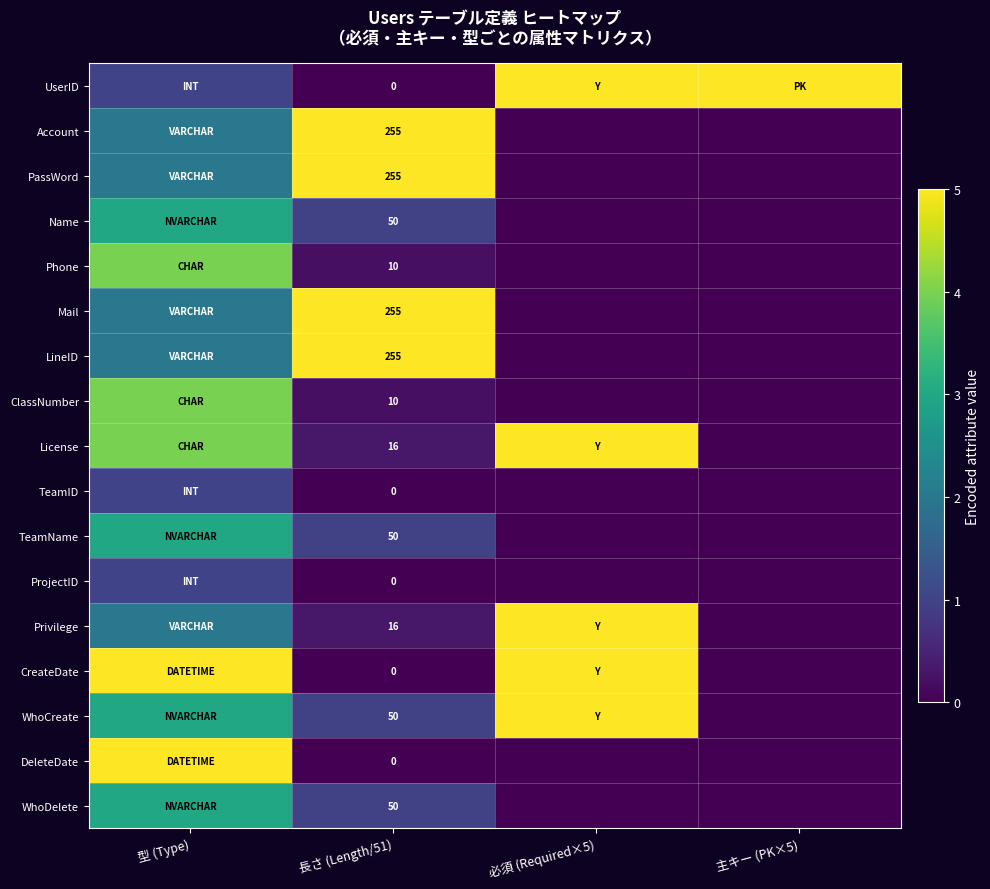

What is the spread (max minus min) of values at 長さ (Length/51)?

255